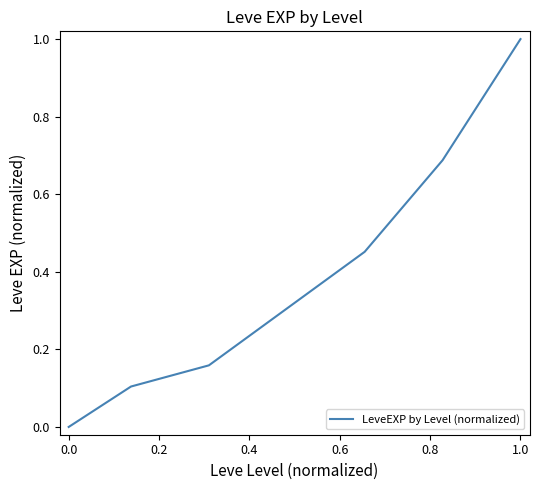

True or false: there are more than 1 points higher than both neighbors.

False